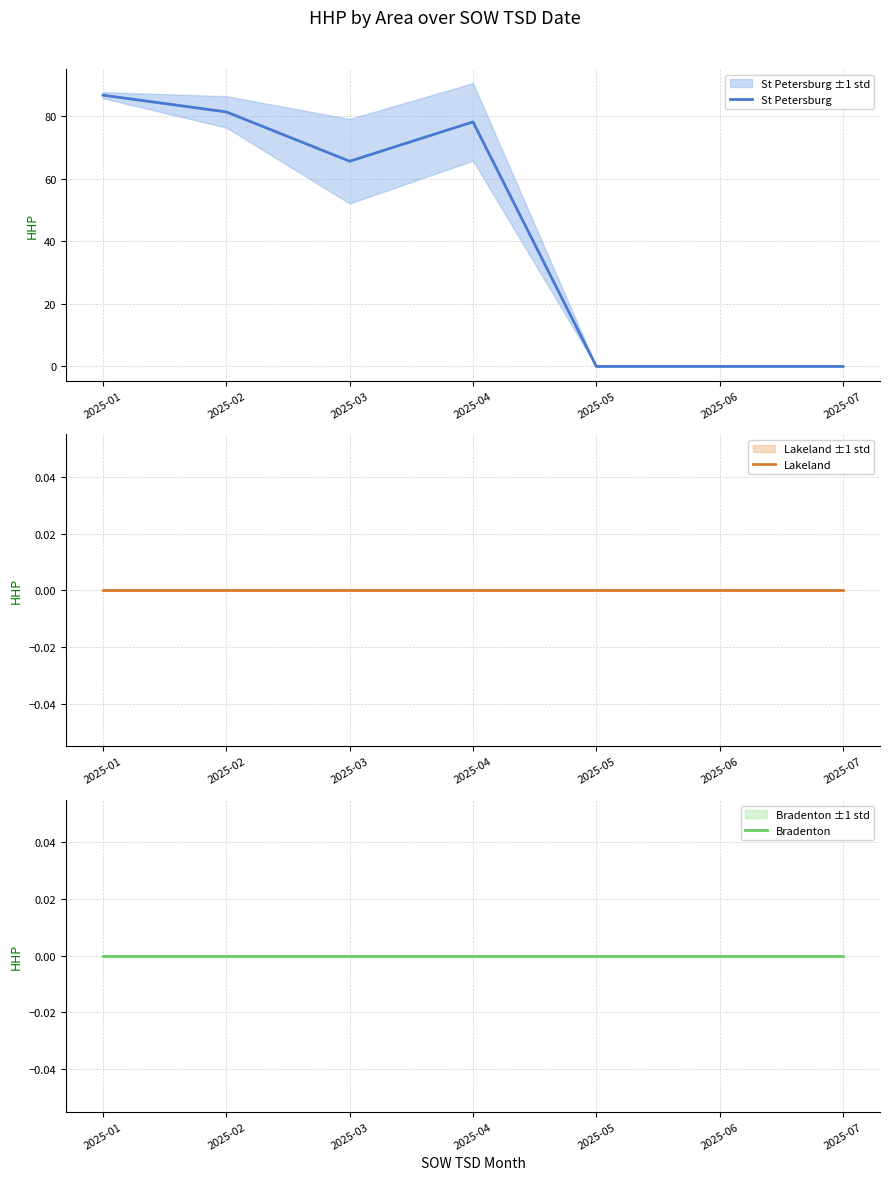

Does the chart display data point markers on the line(s)?

No